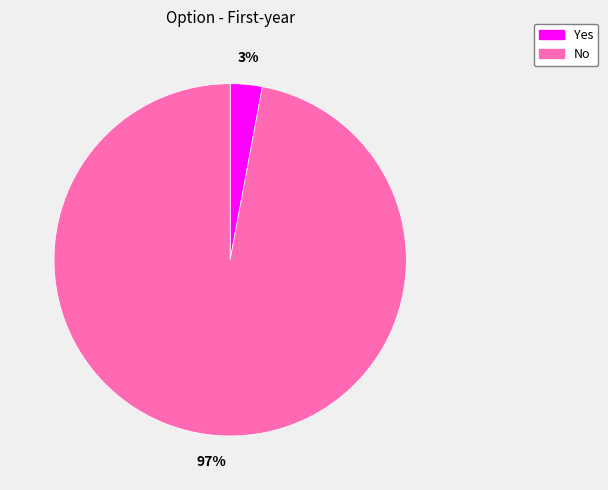

Is Yes the majority of the pie?

No